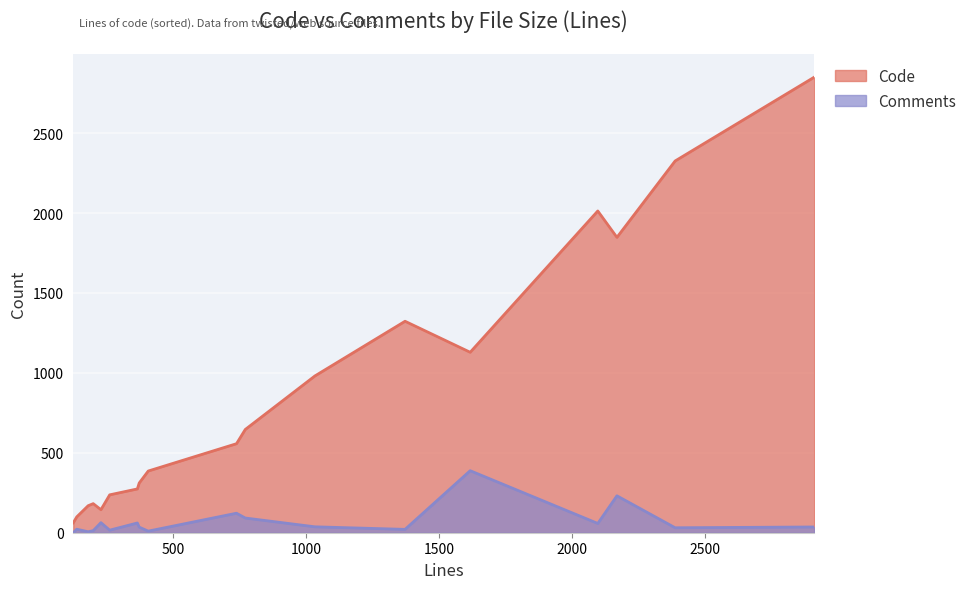

What is the highest value of the Comments series?

388